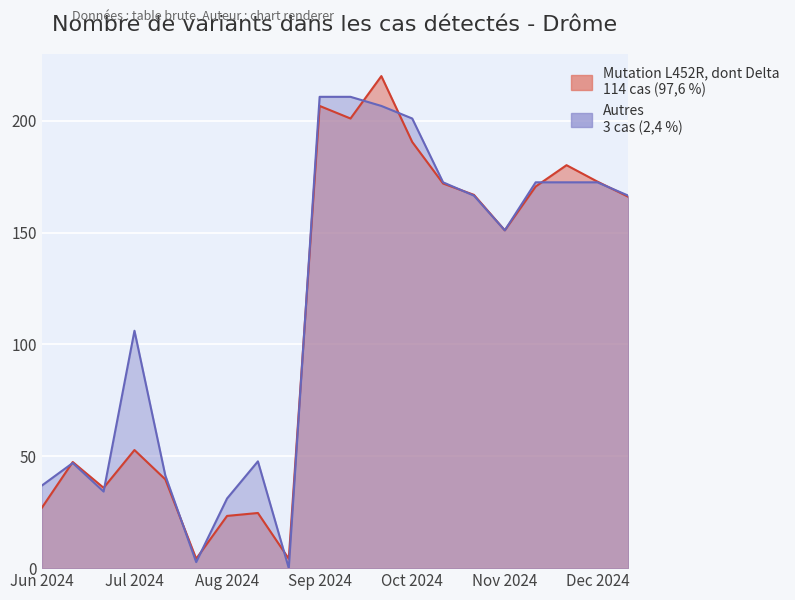

What is the maximum value for Mutation L452R, dont Delta?

220.0